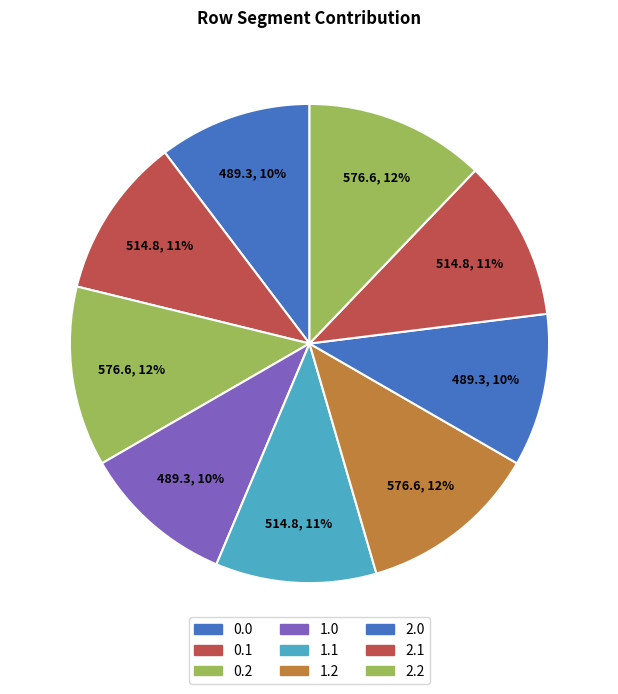

To the nearest percent, what is the difference between the largest and smallest slice percentages?

2%